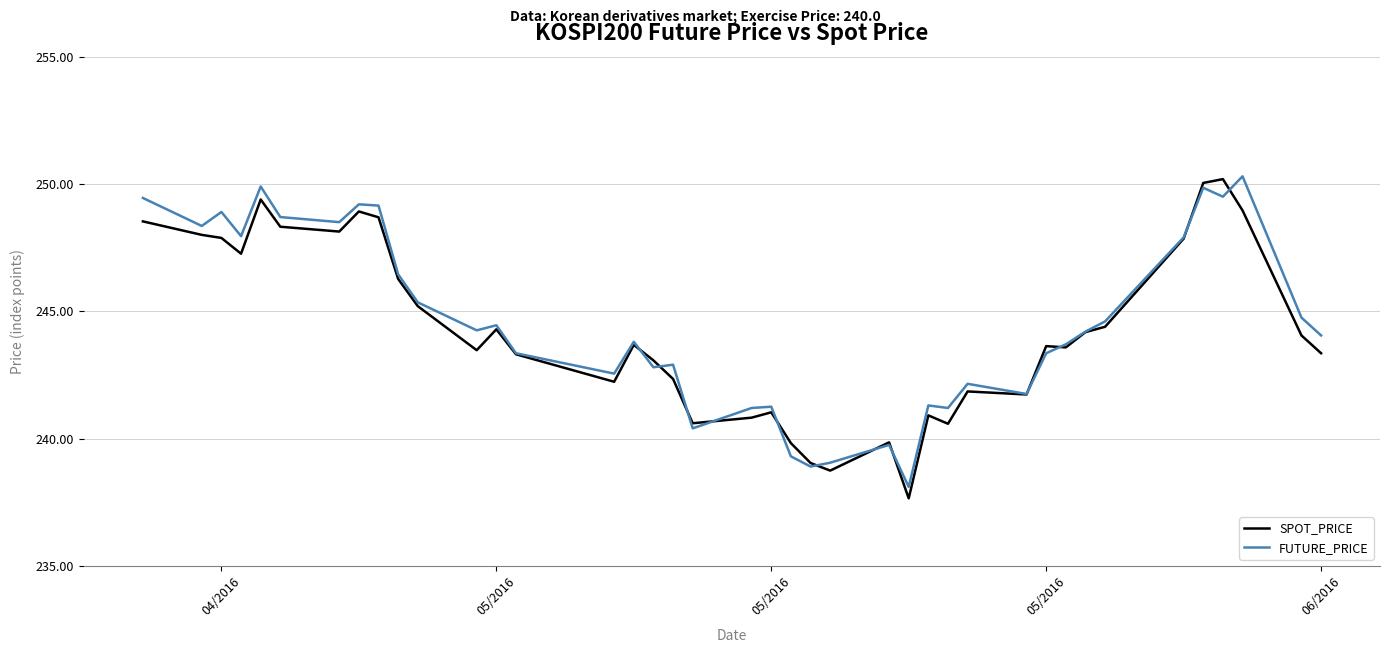

Which series has the largest total across all categories?

FUTURE_PRICE